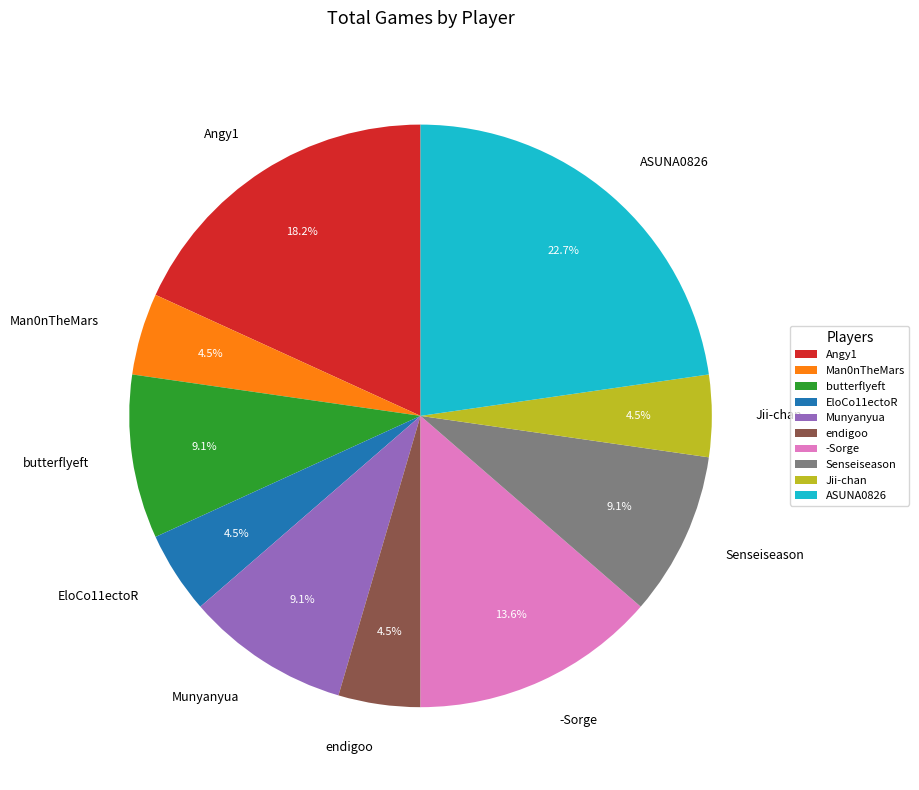

Between Angy1 and Man0nTheMars, which is larger?

Angy1